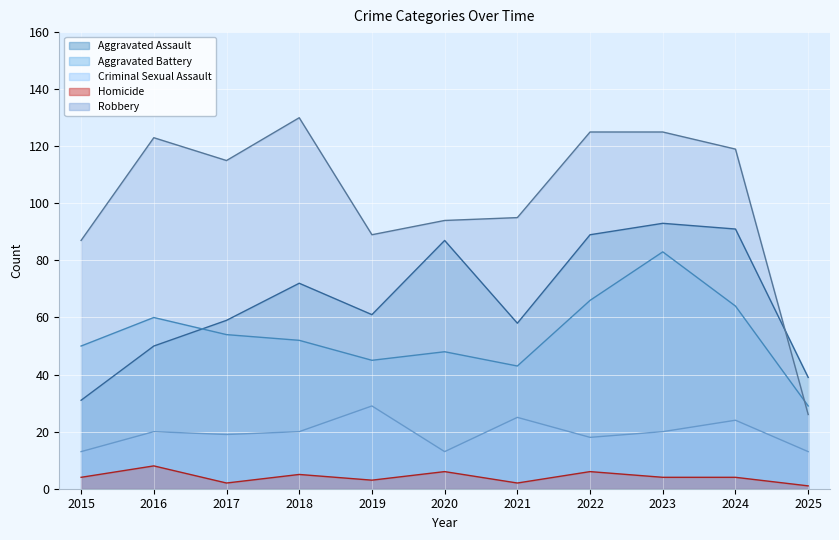

Where is Homicide nearest to the value 4?

2015